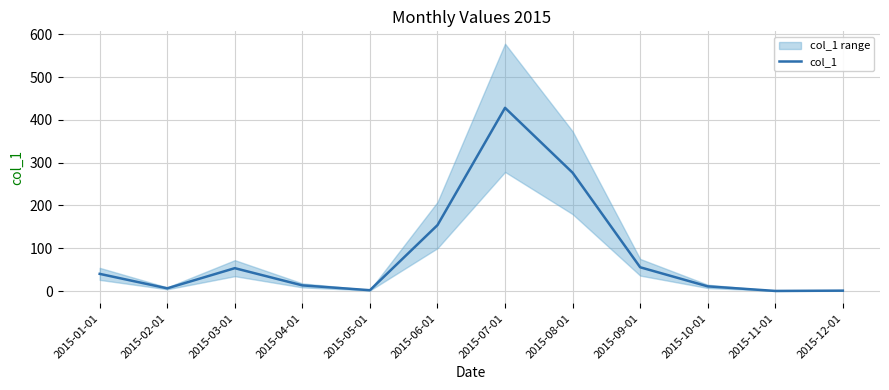

List the labels in order of value, largest first.

2015-07-01, 2015-08-01, 2015-06-01, 2015-09-01, 2015-03-01, 2015-01-01, 2015-04-01, 2015-10-01, 2015-02-01, 2015-05-01, 2015-12-01, 2015-11-01